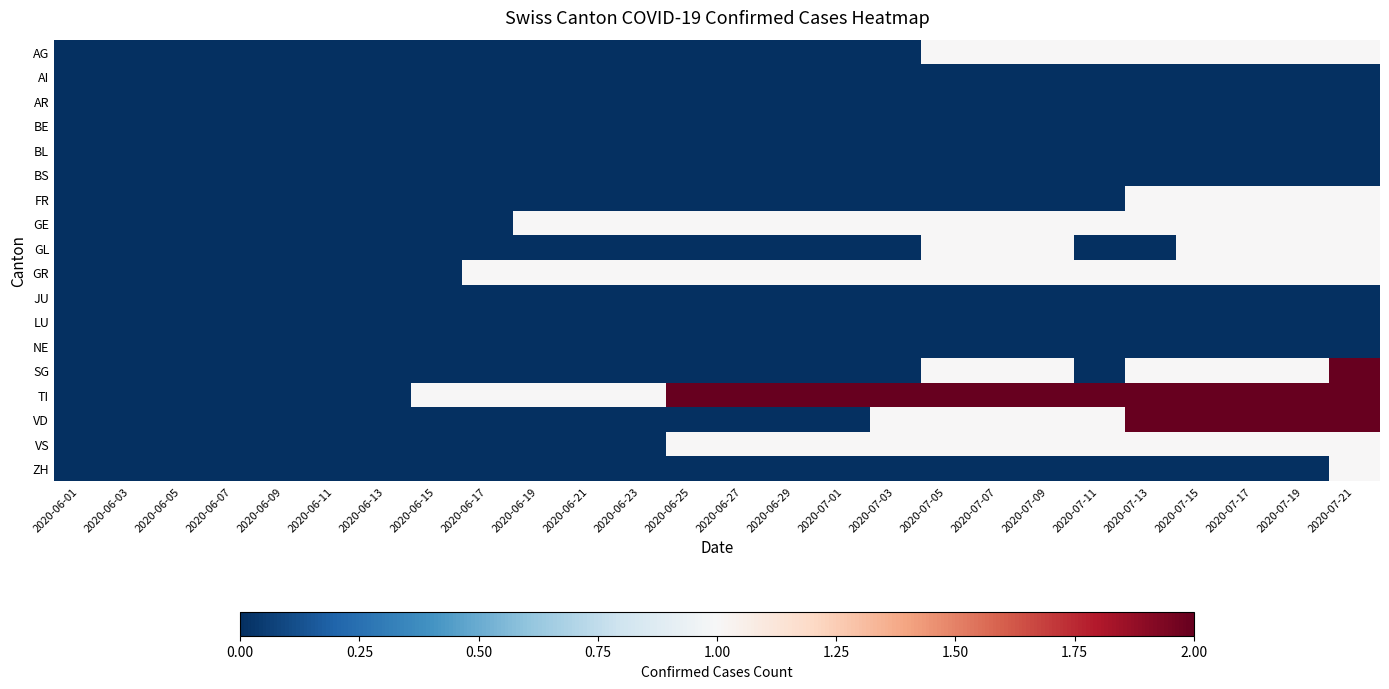

Reading right to left, extract all data points from this chart.

AG: 2020-07-21=1	2020-07-19=1	2020-07-17=1	2020-07-15=1	2020-07-13=1	2020-07-11=1	2020-07-09=1	2020-07-07=1	2020-07-05=1	2020-07-03=0	2020-07-01=0	2020-06-29=0	2020-06-27=0	2020-06-25=0	2020-06-23=0	2020-06-21=0	2020-06-19=0	2020-06-17=0	2020-06-15=0	2020-06-13=0	2020-06-11=0	2020-06-09=0	2020-06-07=0	2020-06-05=0	2020-06-03=0	2020-06-01=0
AI: 2020-07-21=0	2020-07-19=0	2020-07-17=0	2020-07-15=0	2020-07-13=0	2020-07-11=0	2020-07-09=0	2020-07-07=0	2020-07-05=0	2020-07-03=0	2020-07-01=0	2020-06-29=0	2020-06-27=0	2020-06-25=0	2020-06-23=0	2020-06-21=0	2020-06-19=0	2020-06-17=0	2020-06-15=0	2020-06-13=0	2020-06-11=0	2020-06-09=0	2020-06-07=0	2020-06-05=0	2020-06-03=0	2020-06-01=0
AR: 2020-07-21=0	2020-07-19=0	2020-07-17=0	2020-07-15=0	2020-07-13=0	2020-07-11=0	2020-07-09=0	2020-07-07=0	2020-07-05=0	2020-07-03=0	2020-07-01=0	2020-06-29=0	2020-06-27=0	2020-06-25=0	2020-06-23=0	2020-06-21=0	2020-06-19=0	2020-06-17=0	2020-06-15=0	2020-06-13=0	2020-06-11=0	2020-06-09=0	2020-06-07=0	2020-06-05=0	2020-06-03=0	2020-06-01=0
BE: 2020-07-21=0	2020-07-19=0	2020-07-17=0	2020-07-15=0	2020-07-13=0	2020-07-11=0	2020-07-09=0	2020-07-07=0	2020-07-05=0	2020-07-03=0	2020-07-01=0	2020-06-29=0	2020-06-27=0	2020-06-25=0	2020-06-23=0	2020-06-21=0	2020-06-19=0	2020-06-17=0	2020-06-15=0	2020-06-13=0	2020-06-11=0	2020-06-09=0	2020-06-07=0	2020-06-05=0	2020-06-03=0	2020-06-01=0
BL: 2020-07-21=0	2020-07-19=0	2020-07-17=0	2020-07-15=0	2020-07-13=0	2020-07-11=0	2020-07-09=0	2020-07-07=0	2020-07-05=0	2020-07-03=0	2020-07-01=0	2020-06-29=0	2020-06-27=0	2020-06-25=0	2020-06-23=0	2020-06-21=0	2020-06-19=0	2020-06-17=0	2020-06-15=0	2020-06-13=0	2020-06-11=0	2020-06-09=0	2020-06-07=0	2020-06-05=0	2020-06-03=0	2020-06-01=0
BS: 2020-07-21=0	2020-07-19=0	2020-07-17=0	2020-07-15=0	2020-07-13=0	2020-07-11=0	2020-07-09=0	2020-07-07=0	2020-07-05=0	2020-07-03=0	2020-07-01=0	2020-06-29=0	2020-06-27=0	2020-06-25=0	2020-06-23=0	2020-06-21=0	2020-06-19=0	2020-06-17=0	2020-06-15=0	2020-06-13=0	2020-06-11=0	2020-06-09=0	2020-06-07=0	2020-06-05=0	2020-06-03=0	2020-06-01=0
FR: 2020-07-21=1	2020-07-19=1	2020-07-17=1	2020-07-15=1	2020-07-13=1	2020-07-11=0	2020-07-09=0	2020-07-07=0	2020-07-05=0	2020-07-03=0	2020-07-01=0	2020-06-29=0	2020-06-27=0	2020-06-25=0	2020-06-23=0	2020-06-21=0	2020-06-19=0	2020-06-17=0	2020-06-15=0	2020-06-13=0	2020-06-11=0	2020-06-09=0	2020-06-07=0	2020-06-05=0	2020-06-03=0	2020-06-01=0
GE: 2020-07-21=1	2020-07-19=1	2020-07-17=1	2020-07-15=1	2020-07-13=1	2020-07-11=1	2020-07-09=1	2020-07-07=1	2020-07-05=1	2020-07-03=1	2020-07-01=1	2020-06-29=1	2020-06-27=1	2020-06-25=1	2020-06-23=1	2020-06-21=1	2020-06-19=1	2020-06-17=0	2020-06-15=0	2020-06-13=0	2020-06-11=0	2020-06-09=0	2020-06-07=0	2020-06-05=0	2020-06-03=0	2020-06-01=0
GL: 2020-07-21=1	2020-07-19=1	2020-07-17=1	2020-07-15=1	2020-07-13=0	2020-07-11=0	2020-07-09=1	2020-07-07=1	2020-07-05=1	2020-07-03=0	2020-07-01=0	2020-06-29=0	2020-06-27=0	2020-06-25=0	2020-06-23=0	2020-06-21=0	2020-06-19=0	2020-06-17=0	2020-06-15=0	2020-06-13=0	2020-06-11=0	2020-06-09=0	2020-06-07=0	2020-06-05=0	2020-06-03=0	2020-06-01=0
GR: 2020-07-21=1	2020-07-19=1	2020-07-17=1	2020-07-15=1	2020-07-13=1	2020-07-11=1	2020-07-09=1	2020-07-07=1	2020-07-05=1	2020-07-03=1	2020-07-01=1	2020-06-29=1	2020-06-27=1	2020-06-25=1	2020-06-23=1	2020-06-21=1	2020-06-19=1	2020-06-17=1	2020-06-15=0	2020-06-13=0	2020-06-11=0	2020-06-09=0	2020-06-07=0	2020-06-05=0	2020-06-03=0	2020-06-01=0
JU: 2020-07-21=0	2020-07-19=0	2020-07-17=0	2020-07-15=0	2020-07-13=0	2020-07-11=0	2020-07-09=0	2020-07-07=0	2020-07-05=0	2020-07-03=0	2020-07-01=0	2020-06-29=0	2020-06-27=0	2020-06-25=0	2020-06-23=0	2020-06-21=0	2020-06-19=0	2020-06-17=0	2020-06-15=0	2020-06-13=0	2020-06-11=0	2020-06-09=0	2020-06-07=0	2020-06-05=0	2020-06-03=0	2020-06-01=0
LU: 2020-07-21=0	2020-07-19=0	2020-07-17=0	2020-07-15=0	2020-07-13=0	2020-07-11=0	2020-07-09=0	2020-07-07=0	2020-07-05=0	2020-07-03=0	2020-07-01=0	2020-06-29=0	2020-06-27=0	2020-06-25=0	2020-06-23=0	2020-06-21=0	2020-06-19=0	2020-06-17=0	2020-06-15=0	2020-06-13=0	2020-06-11=0	2020-06-09=0	2020-06-07=0	2020-06-05=0	2020-06-03=0	2020-06-01=0
NE: 2020-07-21=0	2020-07-19=0	2020-07-17=0	2020-07-15=0	2020-07-13=0	2020-07-11=0	2020-07-09=0	2020-07-07=0	2020-07-05=0	2020-07-03=0	2020-07-01=0	2020-06-29=0	2020-06-27=0	2020-06-25=0	2020-06-23=0	2020-06-21=0	2020-06-19=0	2020-06-17=0	2020-06-15=0	2020-06-13=0	2020-06-11=0	2020-06-09=0	2020-06-07=0	2020-06-05=0	2020-06-03=0	2020-06-01=0
SG: 2020-07-21=2	2020-07-19=1	2020-07-17=1	2020-07-15=1	2020-07-13=1	2020-07-11=0	2020-07-09=1	2020-07-07=1	2020-07-05=1	2020-07-03=0	2020-07-01=0	2020-06-29=0	2020-06-27=0	2020-06-25=0	2020-06-23=0	2020-06-21=0	2020-06-19=0	2020-06-17=0	2020-06-15=0	2020-06-13=0	2020-06-11=0	2020-06-09=0	2020-06-07=0	2020-06-05=0	2020-06-03=0	2020-06-01=0
TI: 2020-07-21=2	2020-07-19=2	2020-07-17=2	2020-07-15=2	2020-07-13=2	2020-07-11=2	2020-07-09=2	2020-07-07=2	2020-07-05=2	2020-07-03=2	2020-07-01=2	2020-06-29=2	2020-06-27=2	2020-06-25=2	2020-06-23=1	2020-06-21=1	2020-06-19=1	2020-06-17=1	2020-06-15=1	2020-06-13=0	2020-06-11=0	2020-06-09=0	2020-06-07=0	2020-06-05=0	2020-06-03=0	2020-06-01=0
VD: 2020-07-21=2	2020-07-19=2	2020-07-17=2	2020-07-15=2	2020-07-13=2	2020-07-11=1	2020-07-09=1	2020-07-07=1	2020-07-05=1	2020-07-03=1	2020-07-01=0	2020-06-29=0	2020-06-27=0	2020-06-25=0	2020-06-23=0	2020-06-21=0	2020-06-19=0	2020-06-17=0	2020-06-15=0	2020-06-13=0	2020-06-11=0	2020-06-09=0	2020-06-07=0	2020-06-05=0	2020-06-03=0	2020-06-01=0
VS: 2020-07-21=1	2020-07-19=1	2020-07-17=1	2020-07-15=1	2020-07-13=1	2020-07-11=1	2020-07-09=1	2020-07-07=1	2020-07-05=1	2020-07-03=1	2020-07-01=1	2020-06-29=1	2020-06-27=1	2020-06-25=1	2020-06-23=0	2020-06-21=0	2020-06-19=0	2020-06-17=0	2020-06-15=0	2020-06-13=0	2020-06-11=0	2020-06-09=0	2020-06-07=0	2020-06-05=0	2020-06-03=0	2020-06-01=0
ZH: 2020-07-21=1	2020-07-19=0	2020-07-17=0	2020-07-15=0	2020-07-13=0	2020-07-11=0	2020-07-09=0	2020-07-07=0	2020-07-05=0	2020-07-03=0	2020-07-01=0	2020-06-29=0	2020-06-27=0	2020-06-25=0	2020-06-23=0	2020-06-21=0	2020-06-19=0	2020-06-17=0	2020-06-15=0	2020-06-13=0	2020-06-11=0	2020-06-09=0	2020-06-07=0	2020-06-05=0	2020-06-03=0	2020-06-01=0